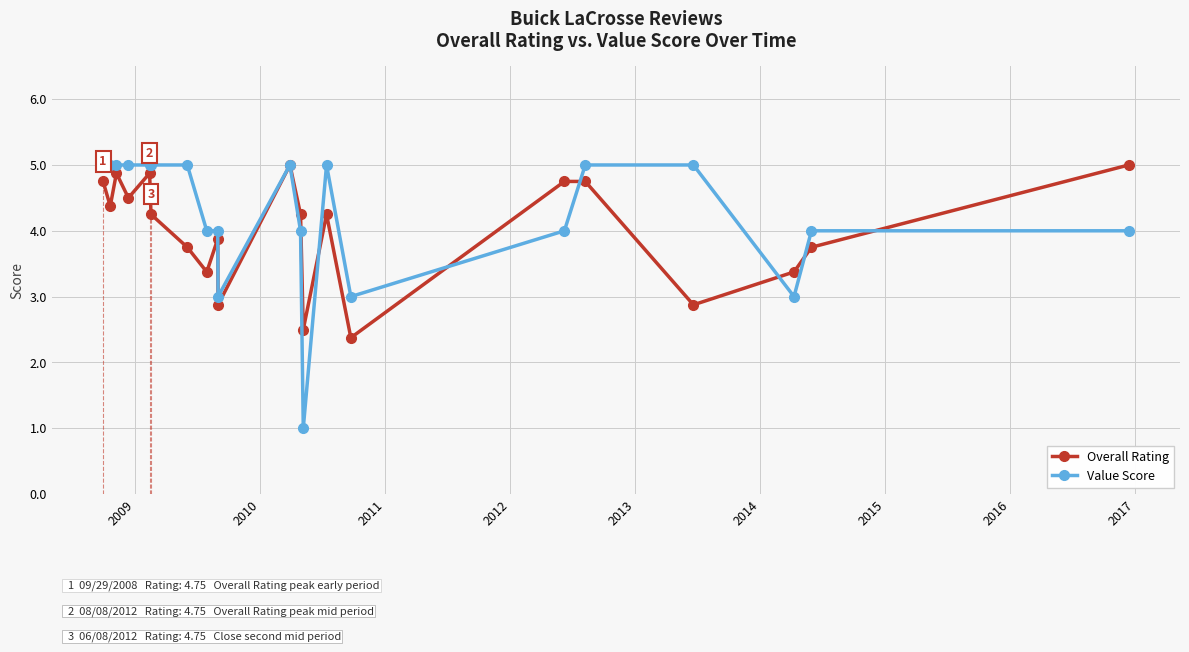

True or false: Overall Rating has more than 0 points higher than both neighbors.

True